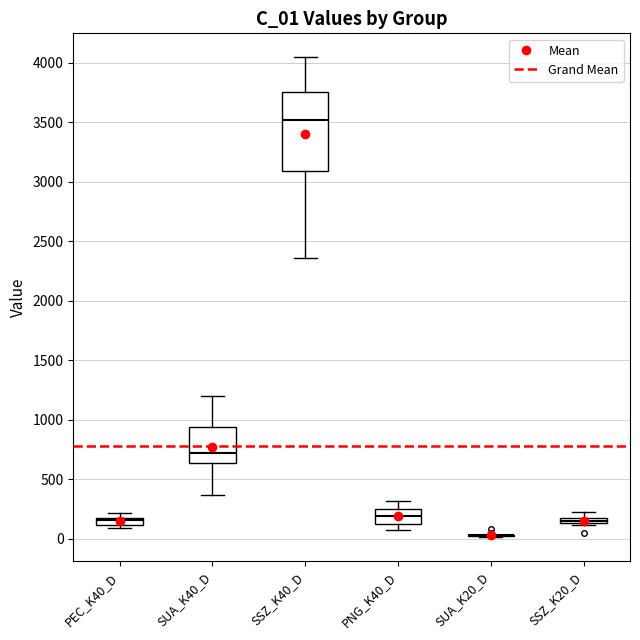

Where is the upper edge of the box for SSZ_K40_D on the y-axis? The values are not printed on the chart, so give them approximately, as read against the axis.

3750